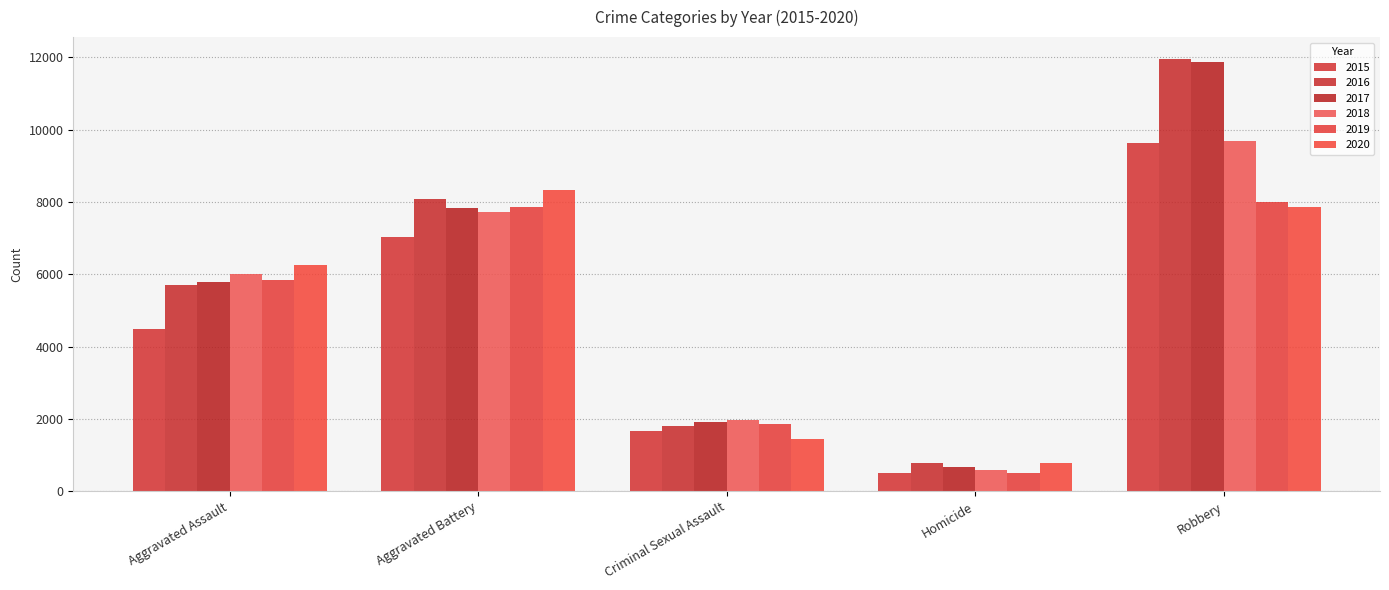

How many 2018 values are between 1964 and 7735?

3